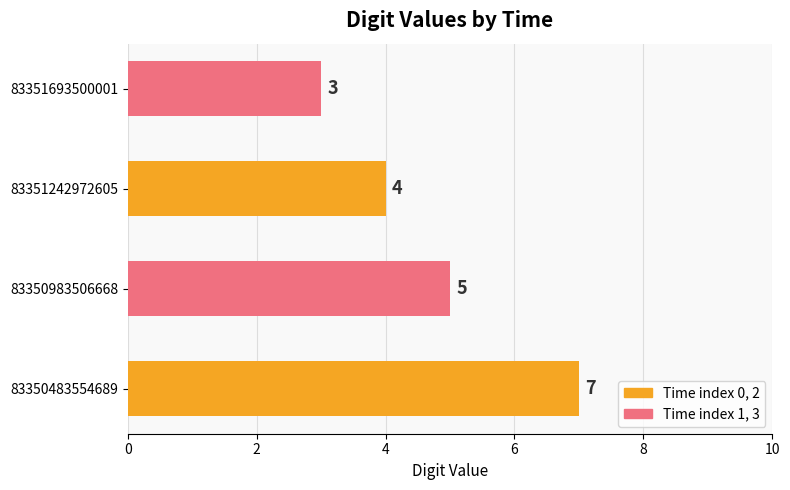

What is the average value?

5